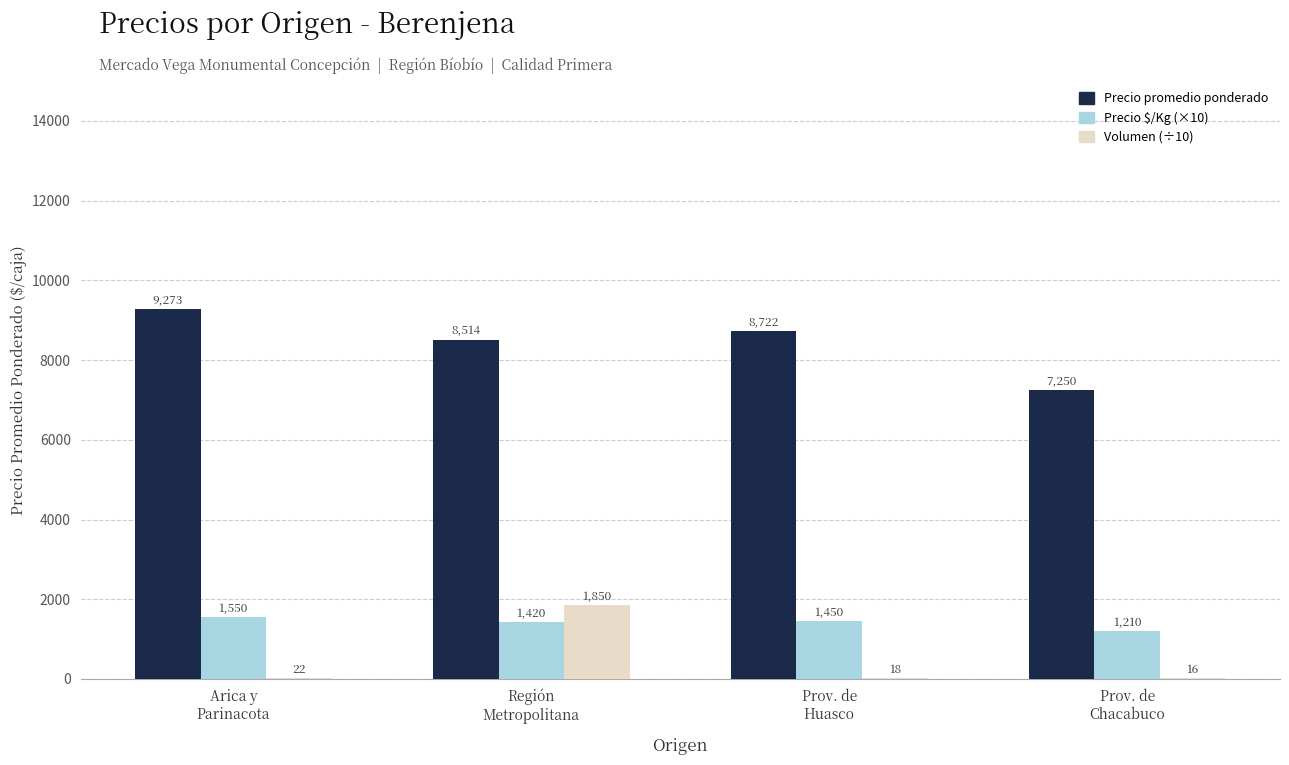

At which category is the sum across all series the highest?

Región
Metropolitana